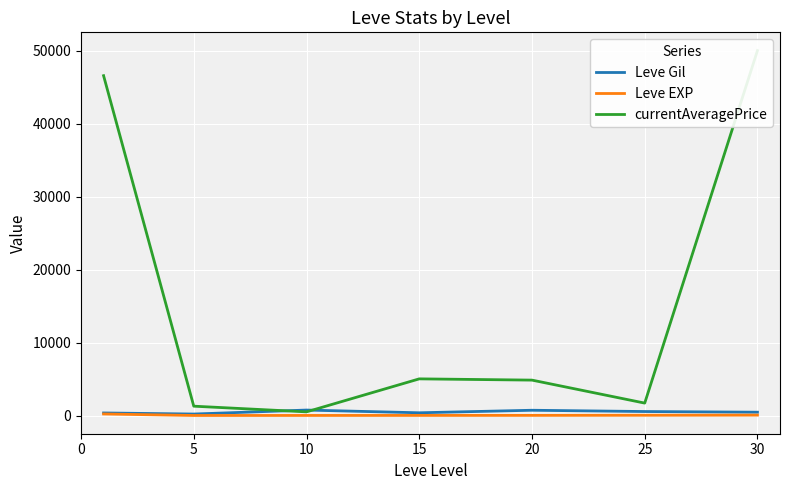

At which category does the chart reach its minimum across all series?

5